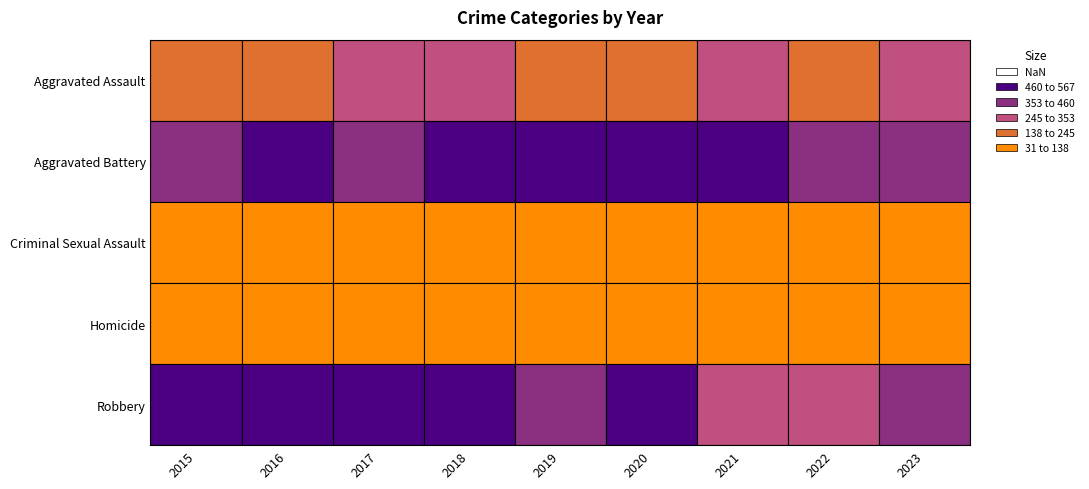

At 2018, list the series in order from smallest to largest.

Homicide, Criminal Sexual Assault, Aggravated Assault, Aggravated Battery, Robbery